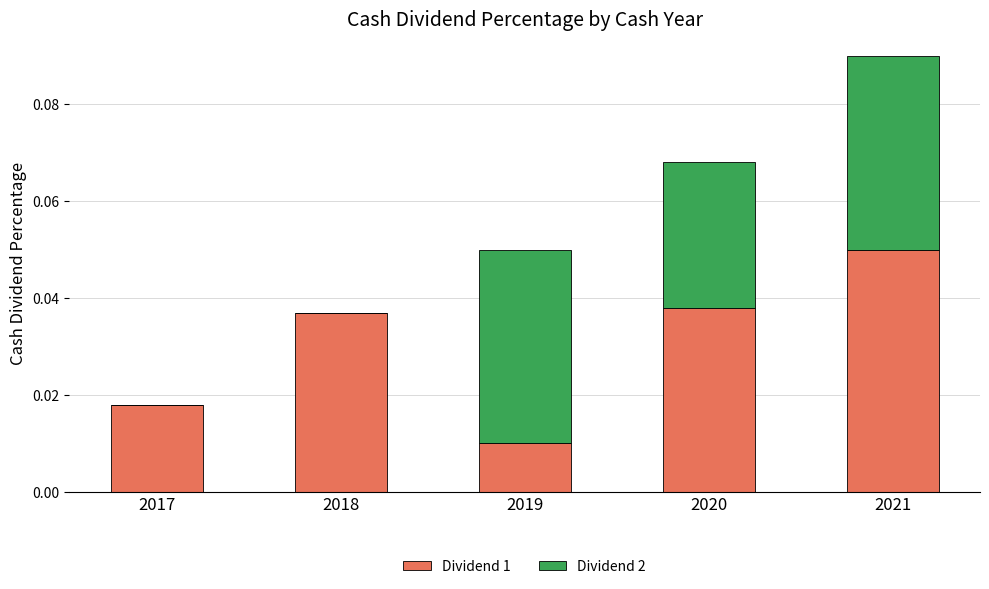

At which category is the sum across all series the highest?

2021